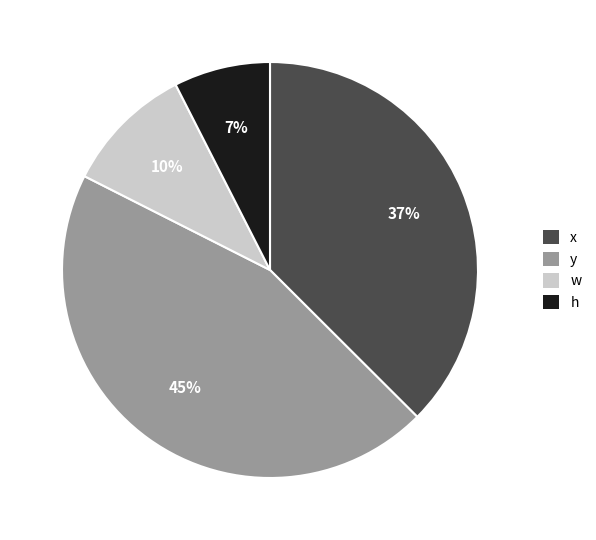

Approximately how many times larger is the value at h compared to y?

0.2